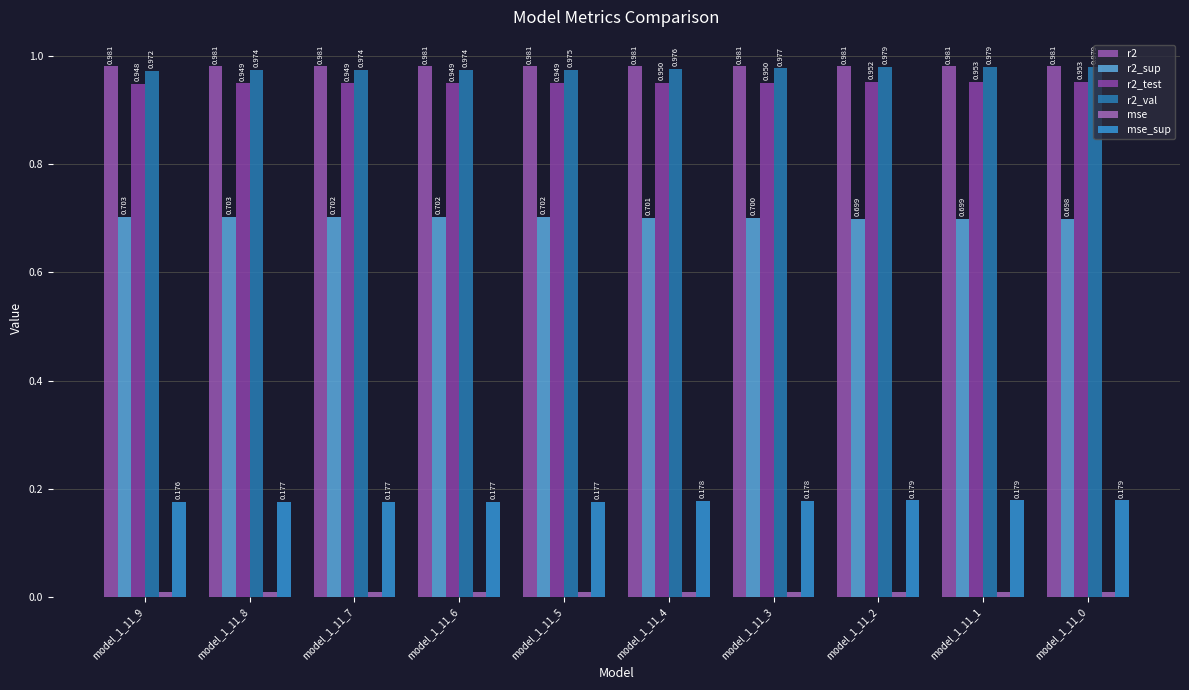

What is the sum of all r2_sup values?

7.0